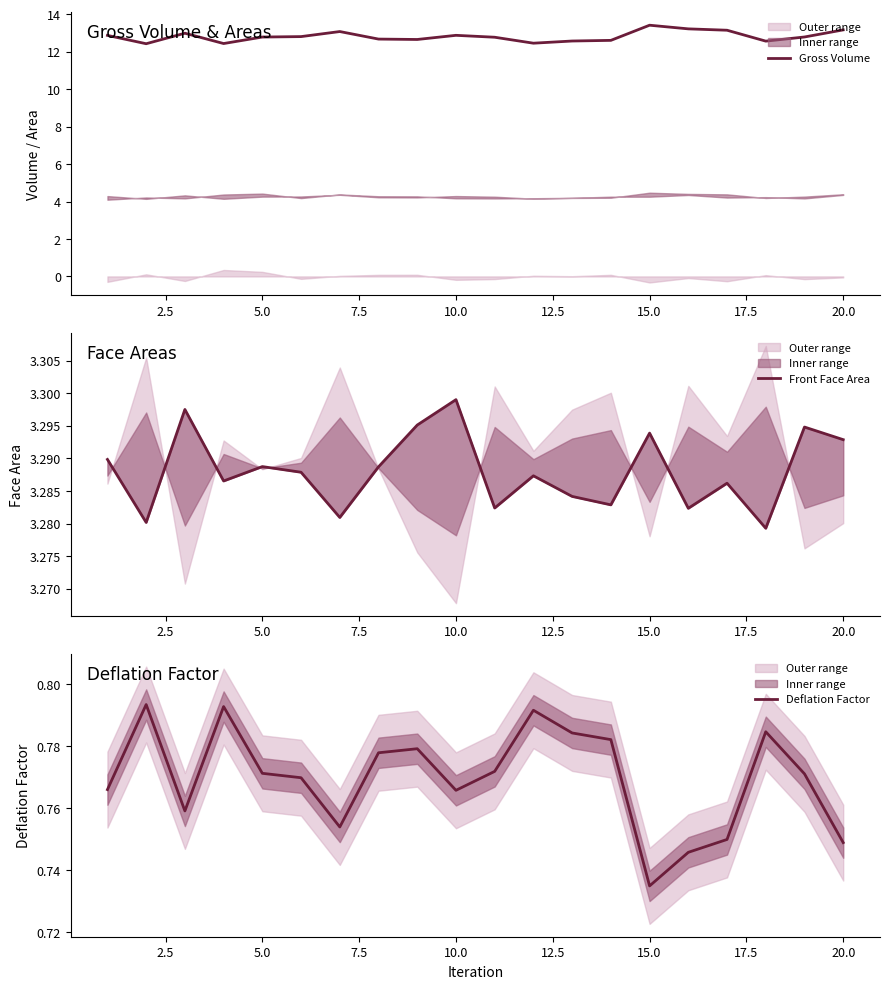

What is the value of the Deflation Factor point at the 1st from the left?

0.8